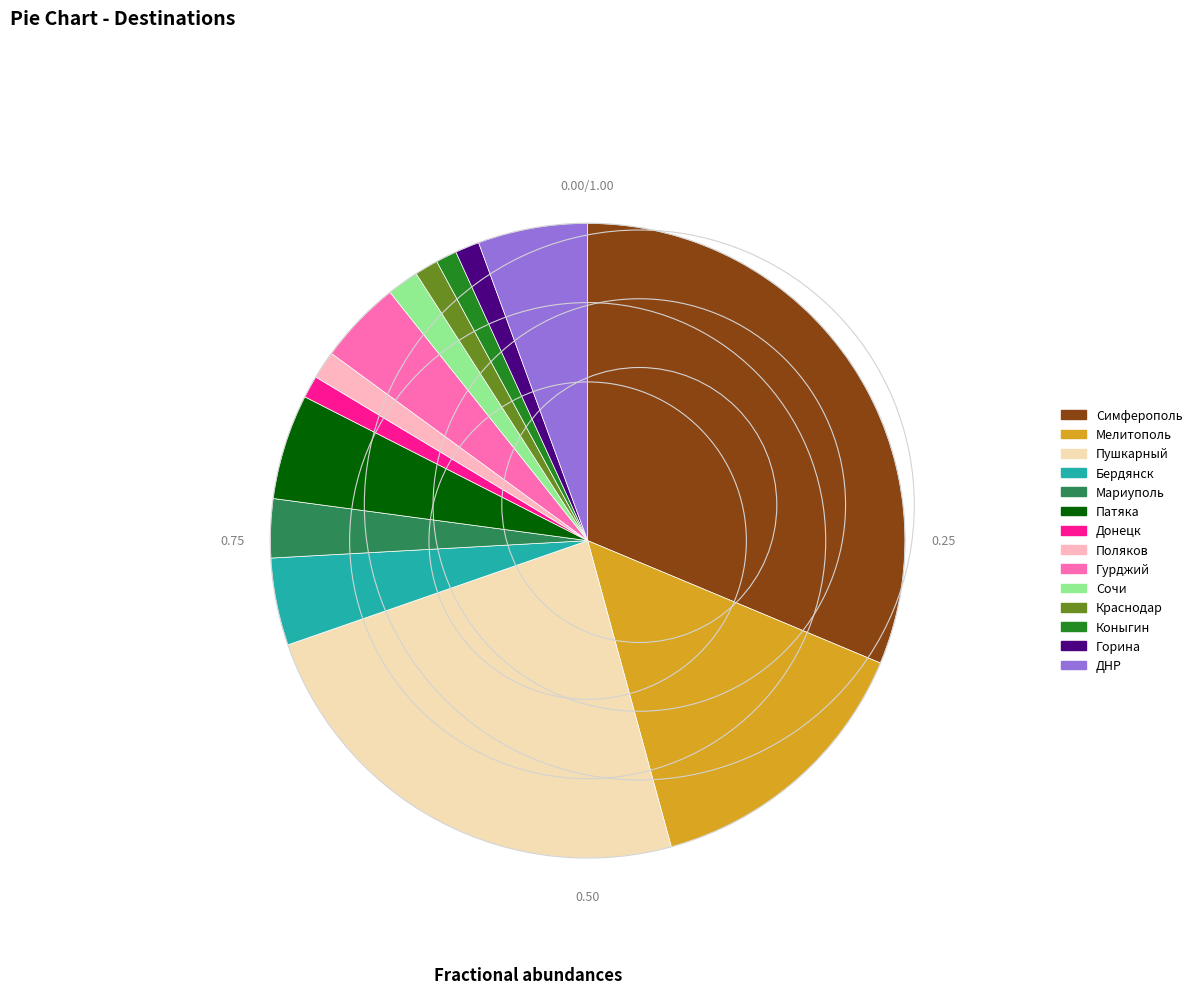

What is the largest slice in the pie chart?

Симферополь